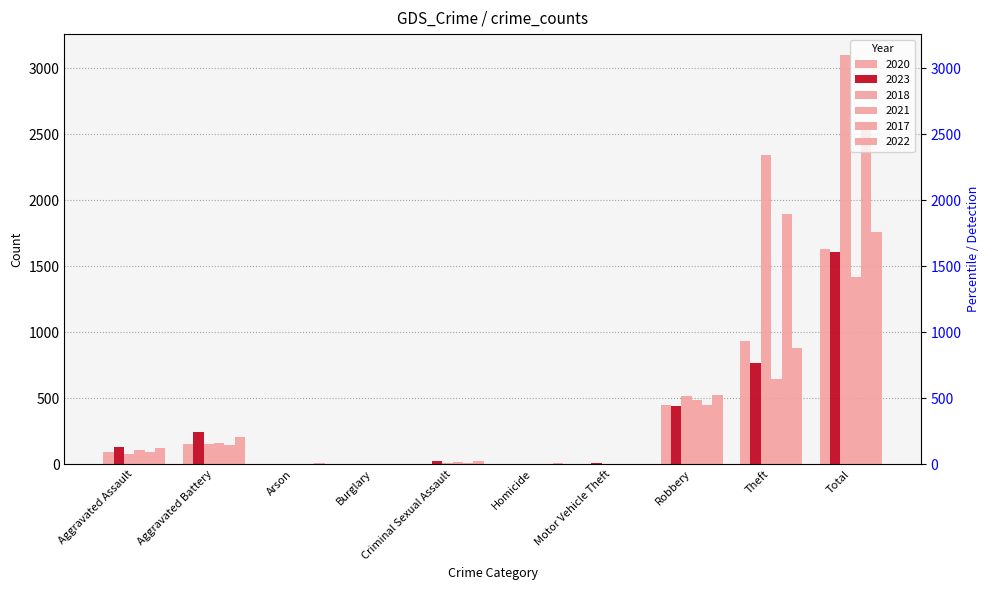

How many values in 2020 are above zero?

9